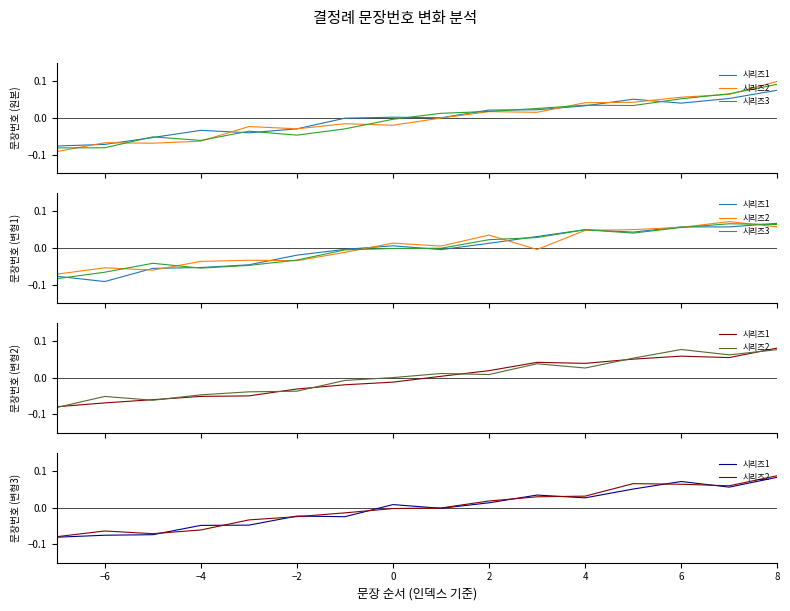

True or false: 시리즈1 has more than 2 points higher than both neighbors.

True